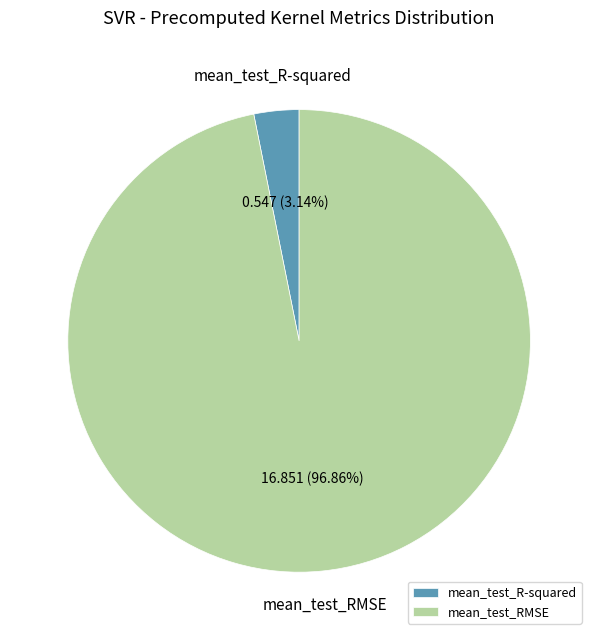

How many segments does this pie chart have?

2